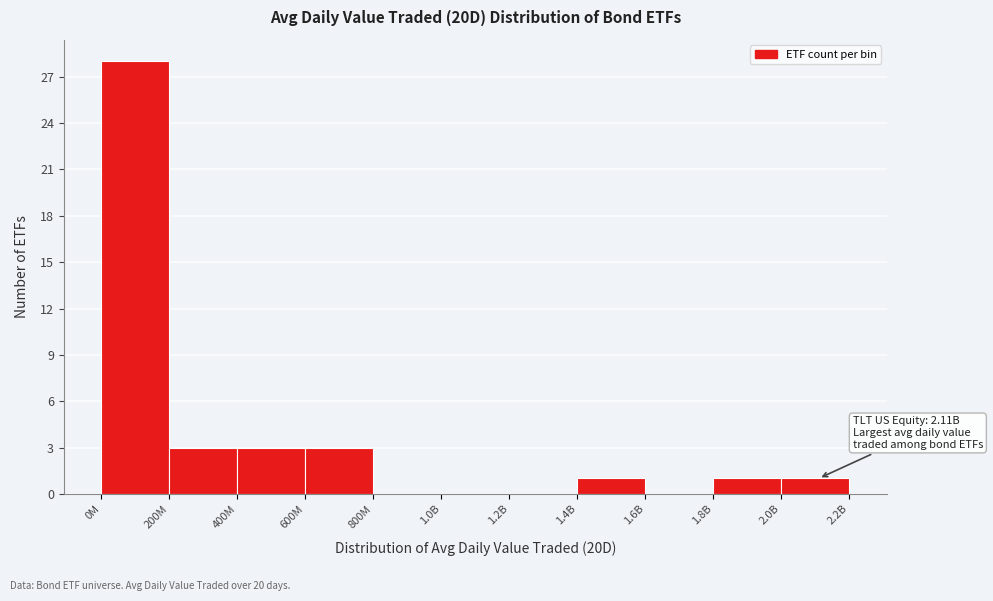

Reading left to right, extract all data points from this chart.

0M=28	200M=3	400M=3	600M=3	800M=0	1.0B=0	1.2B=0	1.4B=1	1.6B=0	1.8B=1	2.0B=1